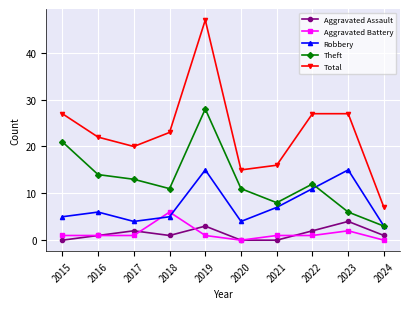

What is the difference between the Theft values at 2022 and 2016?

2